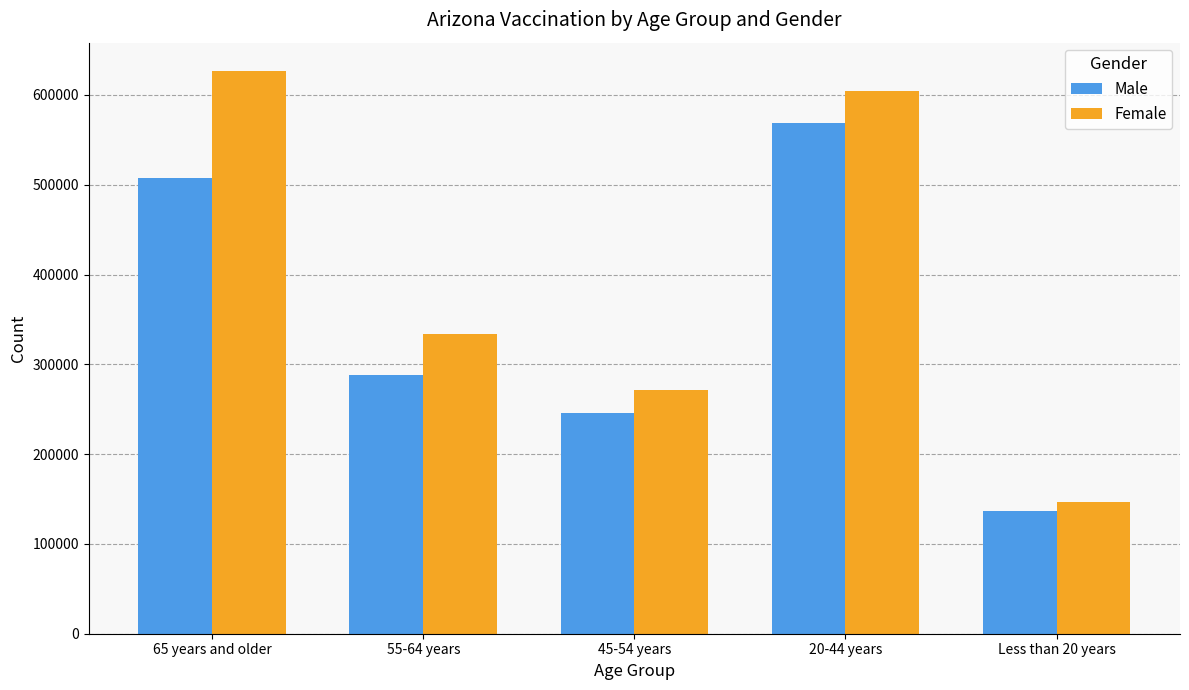

The value of Male at 65 years and older is 894342. True or false?

False